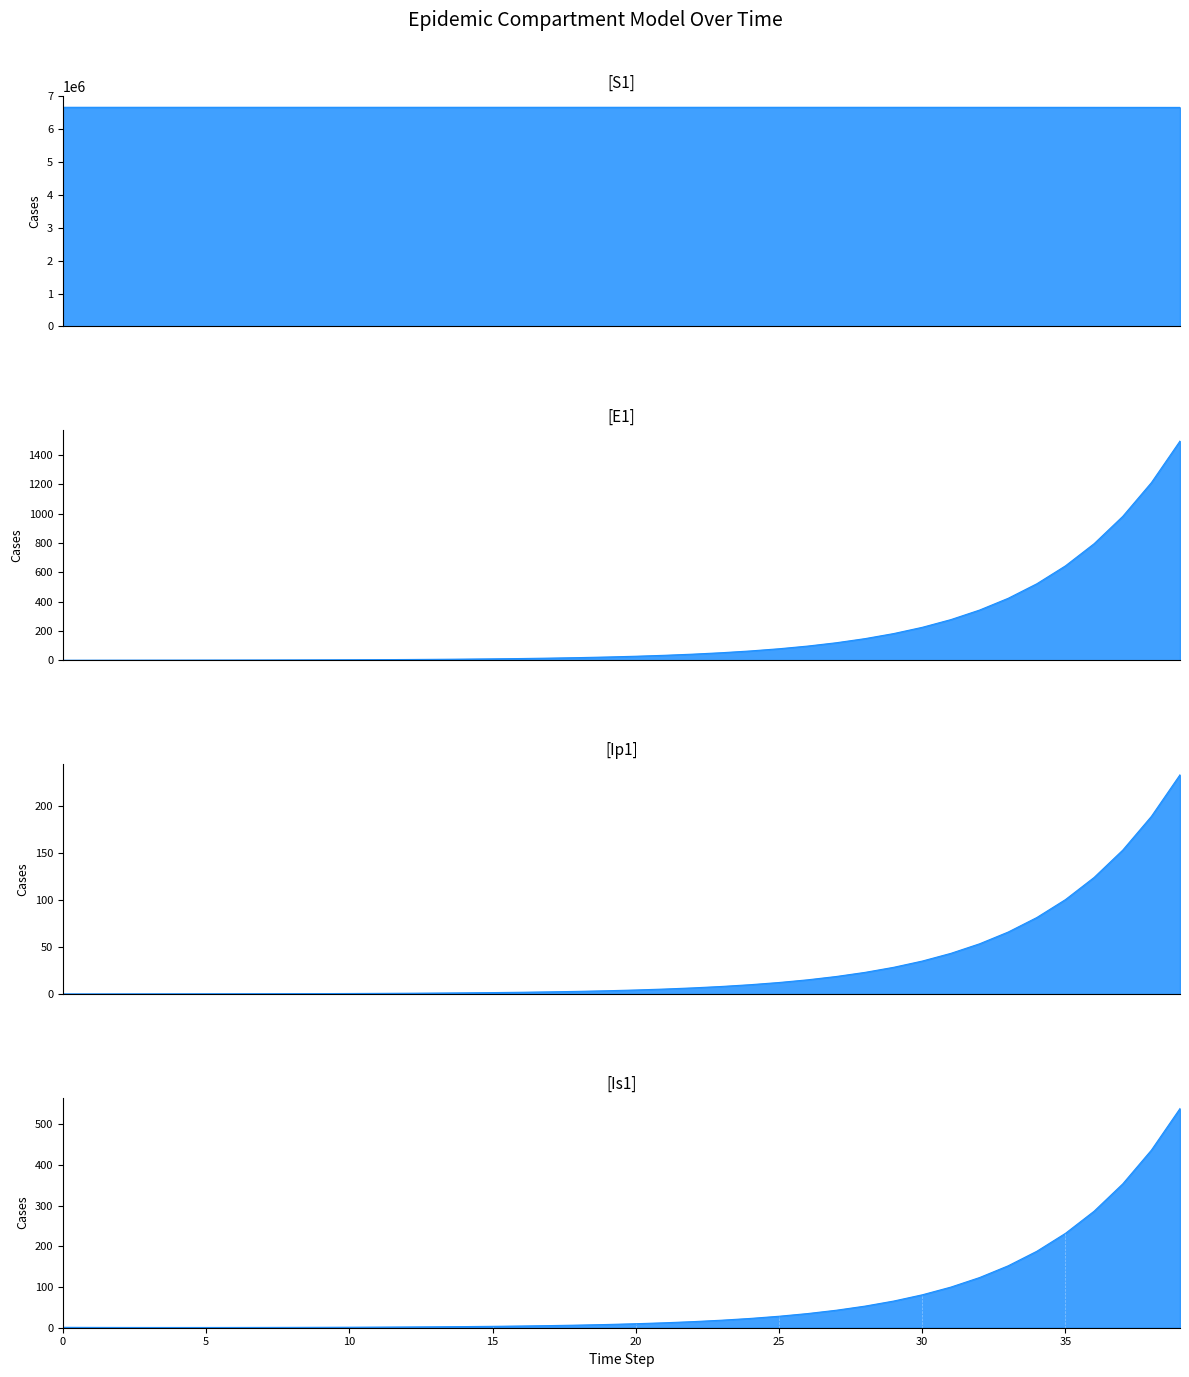

Reading right to left, what are all the values shown in this chart?

S1: 6667646.1	6668298.9	6668827.7	6669256.1	6669603.1	6669884.2	6670111.9	6670296.4	6670445.8	6670566.8	6670664.8	6670744.2	6670808.5	6670860.6	6670902.8	6670937.0	6670964.7	6670987.1	6671005.2	6671020.0	6671031.9	6671041.5	6671049.3	6671055.7	6671060.8	6671065.0	6671068.3	6671071.0	6671073.3	6671075.0	6671076.5	6671077.7	6671078.6	6671079.4	6671080.0	6671080.5	6671080.9	6671081.3	6671081.6	6671082.0
E1: 1496.2	1212.0	981.8	795.3	644.2	521.8	422.7	342.4	277.3	224.6	182.0	147.4	119.4	96.7	78.3	63.4	51.4	41.6	33.7	27.3	22.1	17.9	14.5	11.8	9.5	7.7	6.2	5.1	4.1	3.3	2.7	2.2	1.8	1.4	1.1	0.9	0.7	0.5	0.3	0.0
Ip1: 233.0	188.7	152.9	123.8	100.3	81.3	65.8	53.3	43.2	35.0	28.3	22.9	18.6	15.1	12.2	9.9	8.0	6.5	5.2	4.3	3.4	2.8	2.3	1.8	1.5	1.2	1.0	0.8	0.6	0.5	0.4	0.3	0.3	0.2	0.2	0.1	0.1	0.1	0.0	0.0
Is1: 538.2	436.0	353.1	286.1	231.7	187.7	152.0	123.1	99.7	80.8	65.4	53.0	42.9	34.8	28.2	22.8	18.5	15.0	12.1	9.8	8.0	6.5	5.2	4.2	3.4	2.8	2.3	1.9	1.5	1.3	1.0	0.9	0.8	0.7	0.6	0.6	0.6	0.7	0.8	1.0